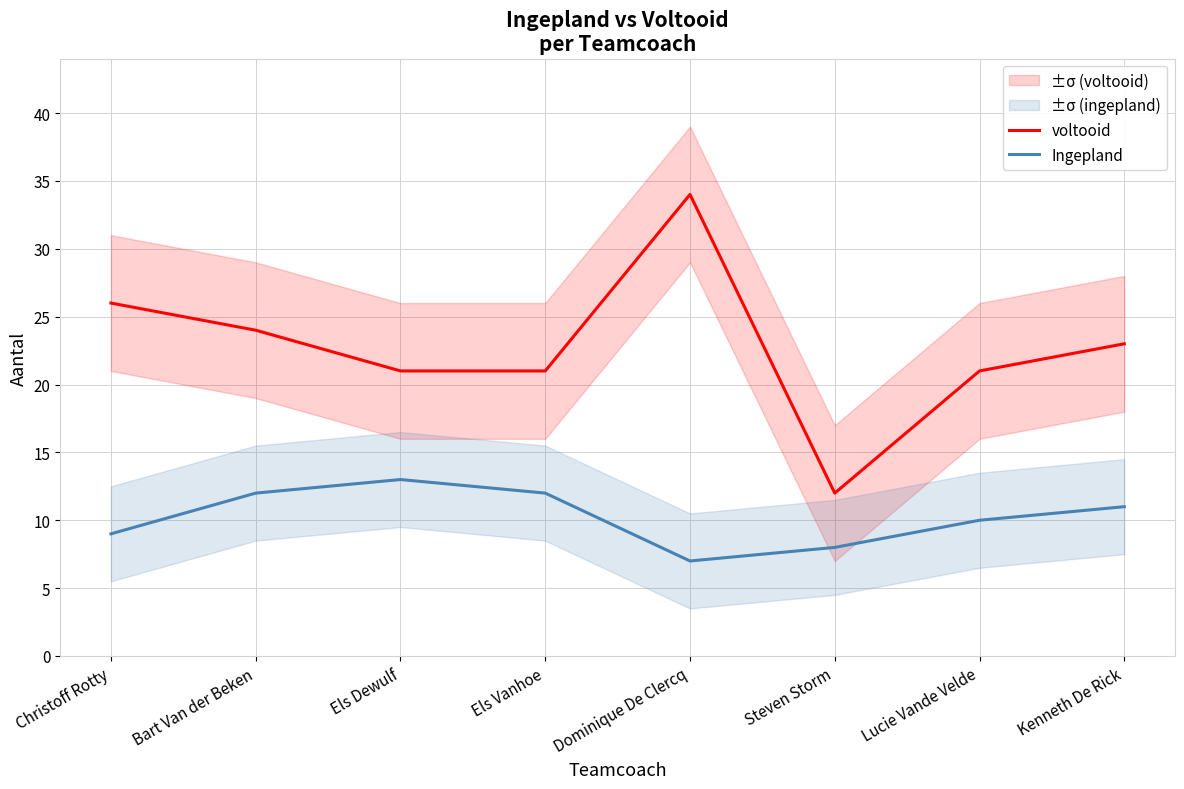

How many values in the voltooid series exceed 23?

3